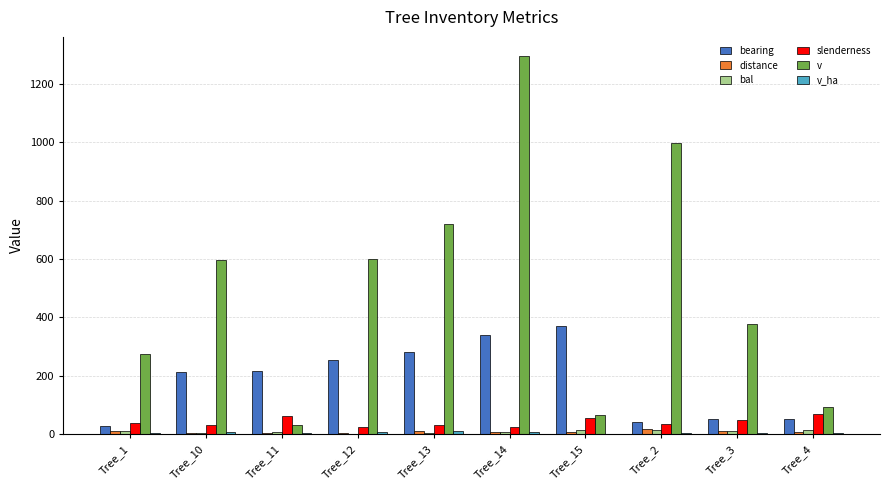

Is the value of distance at Tree_15 greater than the value of v at Tree_1?

No